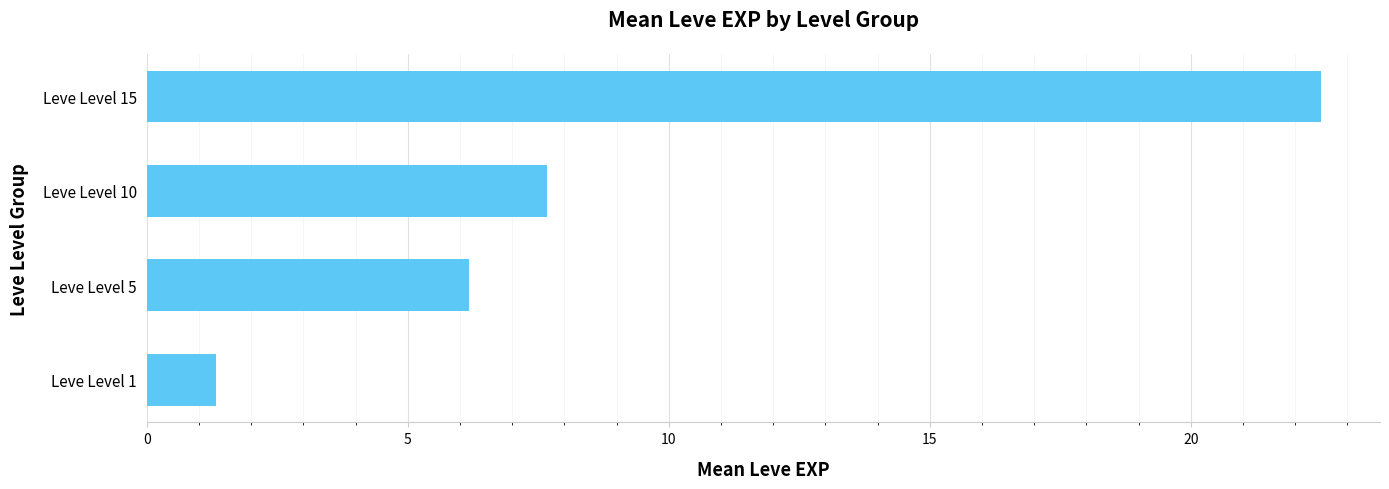

The chart shows a value of 10.1 at Leve Level 5. True or false?

False